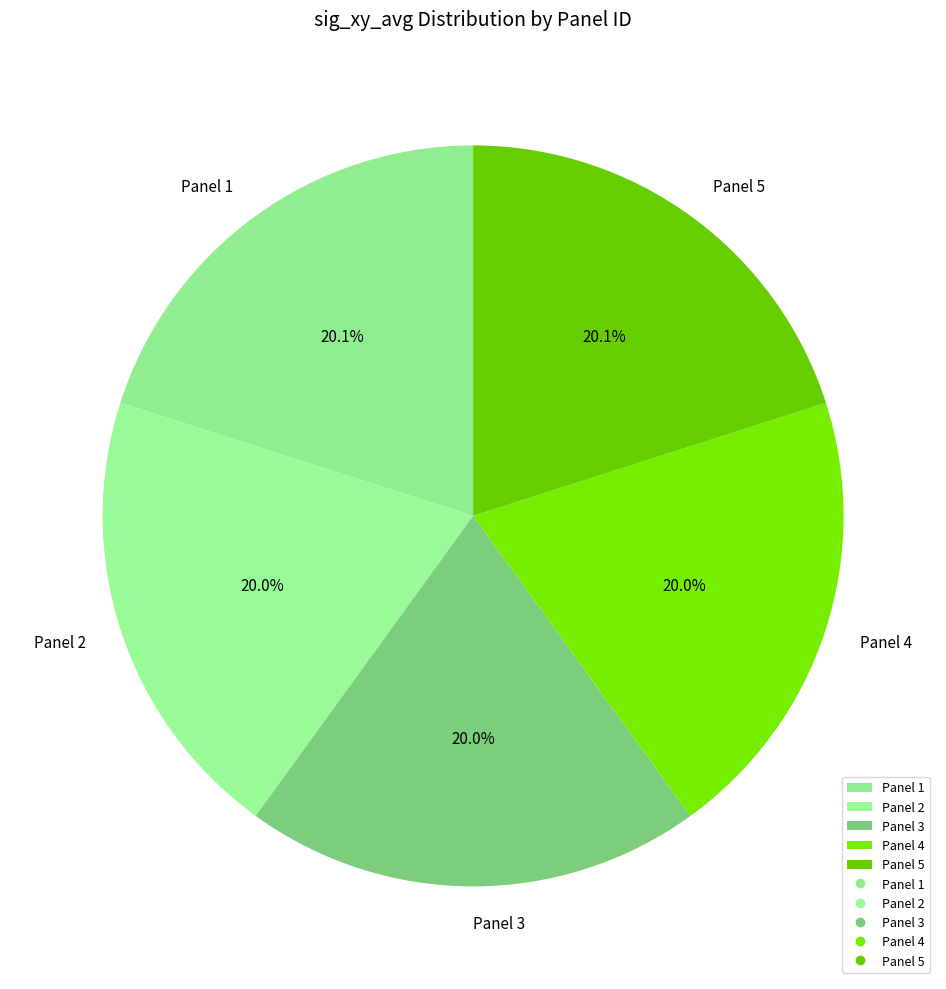

What is the ratio of the value at Panel 2 to the value at Panel 1?

1.0